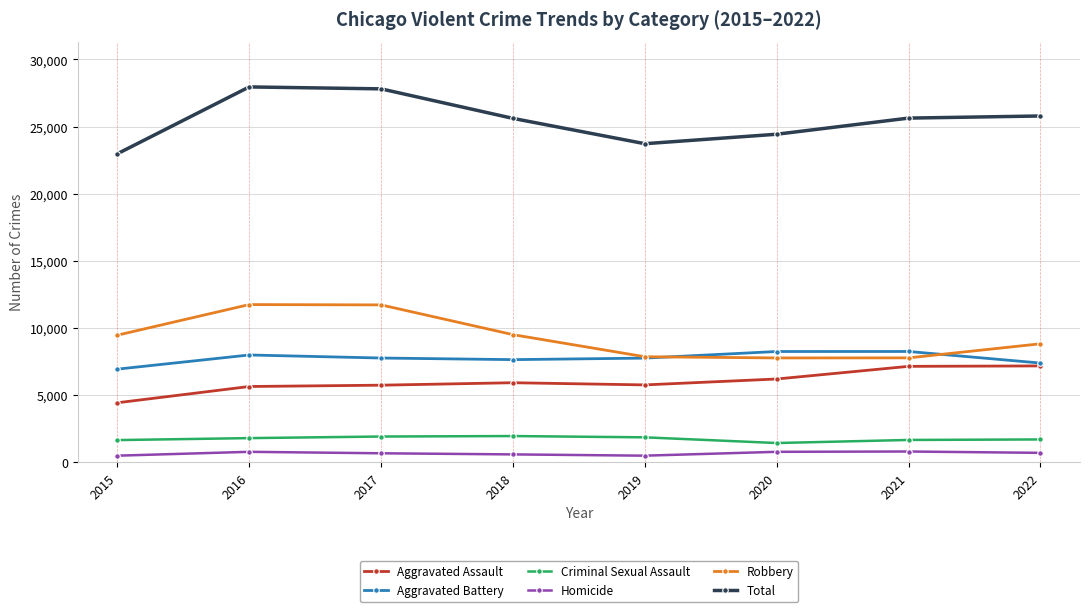

How many lines are shown in the chart?

6